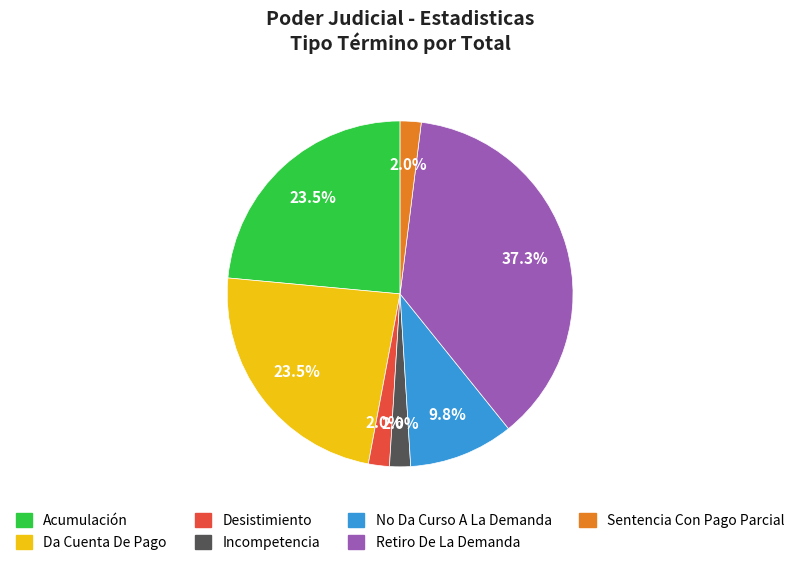

What is the largest slice in the pie chart?

Retiro De La Demanda